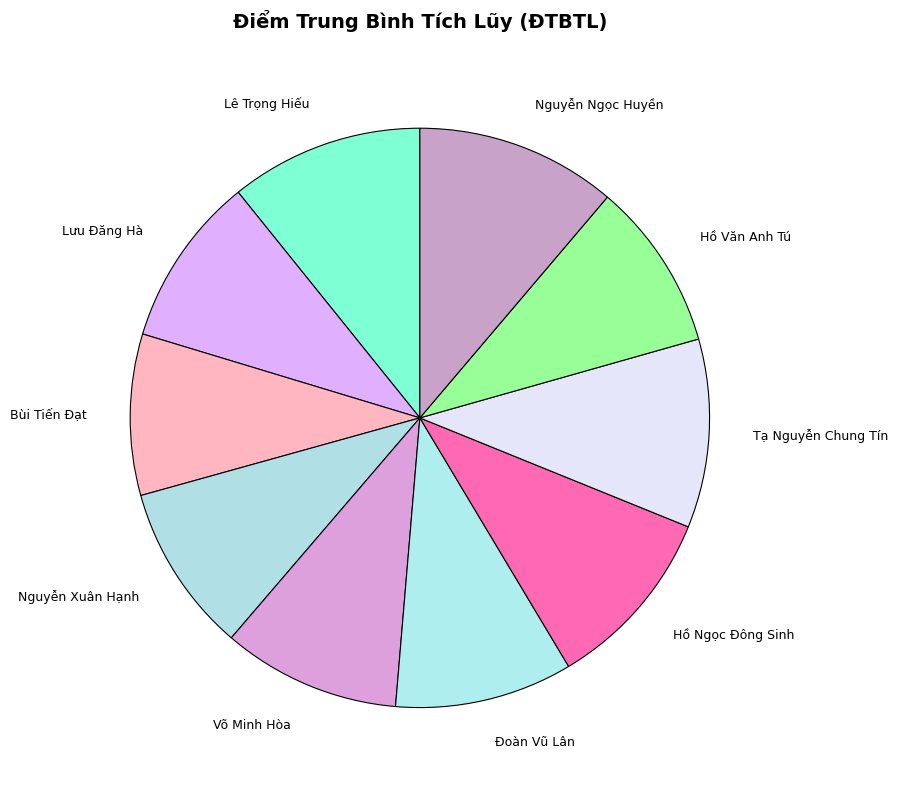

Approximately how many times larger is the value at Hồ Văn Anh Tú compared to Võ Minh Hòa?

0.9